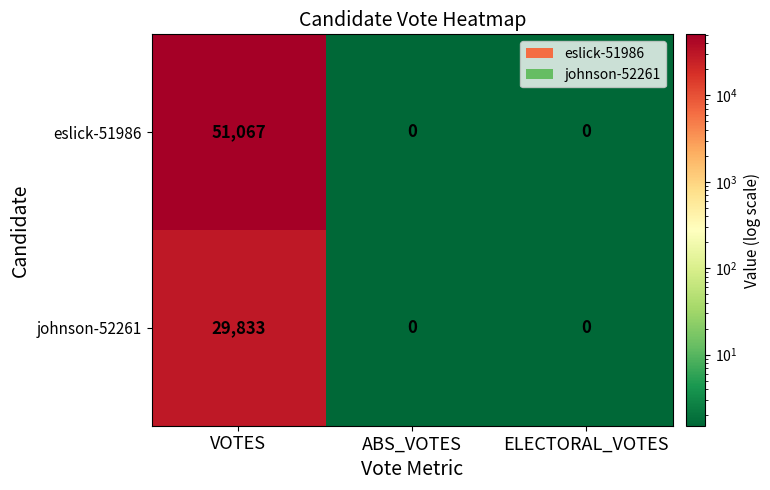

Between VOTES and ELECTORAL_VOTES, which series saw the biggest shift?

eslick-51986